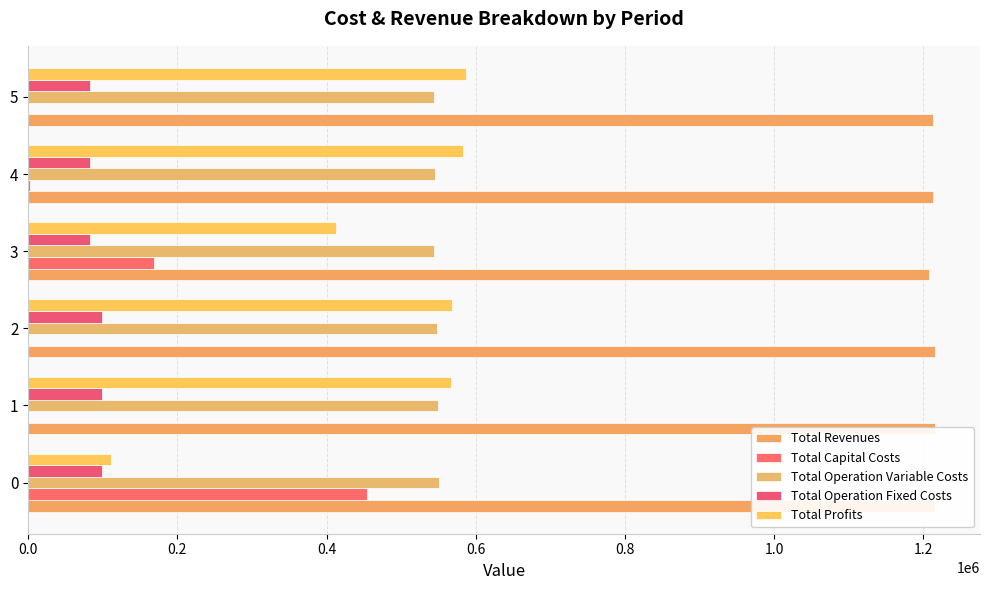

What is the difference between the second highest and minimum values in the Total Operation Variable Costs series?

5865.5